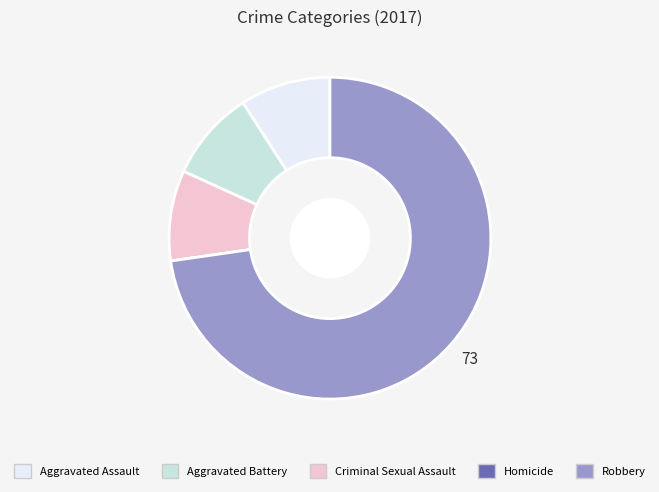

Is it true that Aggravated Battery is 9% of the pie?

True